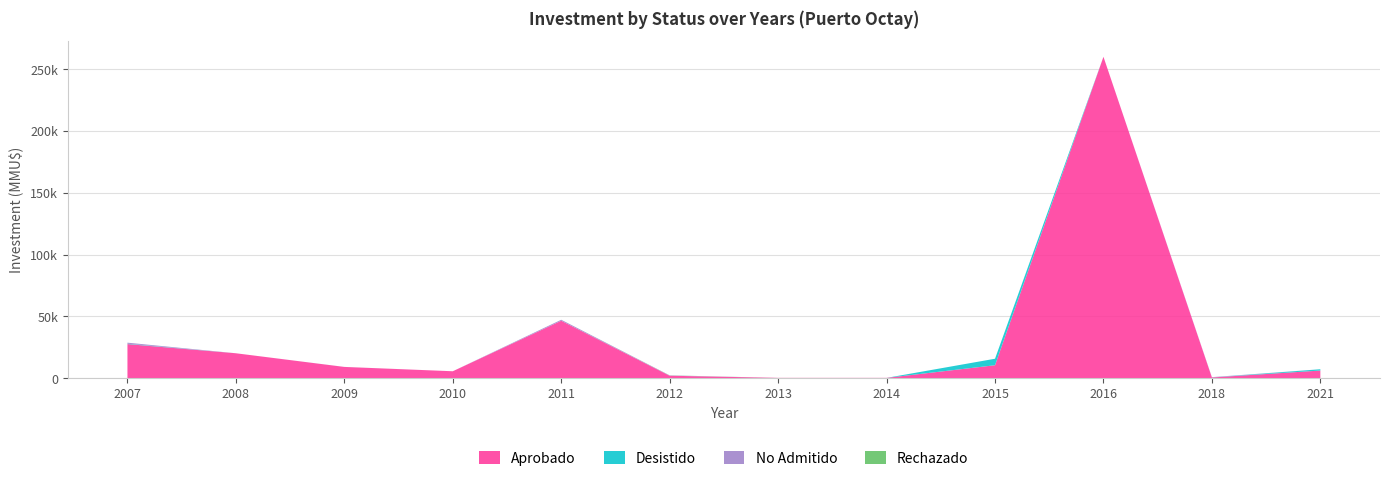

Reading left to right, what are all the values shown in this chart?

Aprobado: 27600	20176	9122	5625	46486	2000	269	263	10500	260000	580	6200
Desistido: 300	0	22	0	0	0	0	0	5250	0	0	1056
No Admitido: 844	0	0	0	797	200	0	0	0	0	271	0
Rechazado: 0	0	0	0	0	114	0	0	0	0	0	0